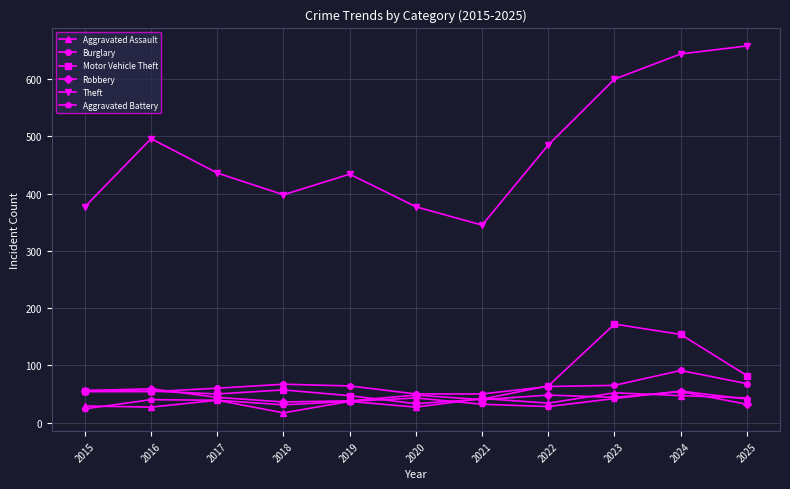

True or false: Motor Vehicle Theft and Theft cross at least once.

False